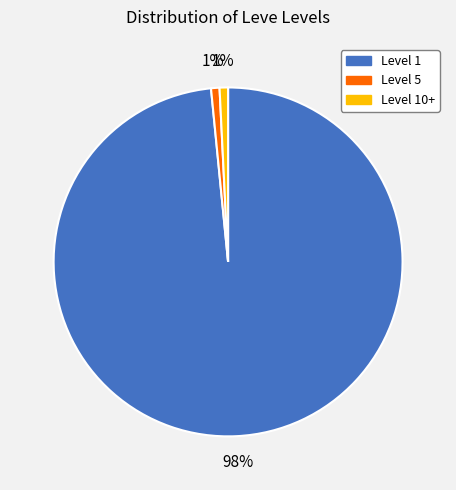

Does any single category account for the majority?

Yes